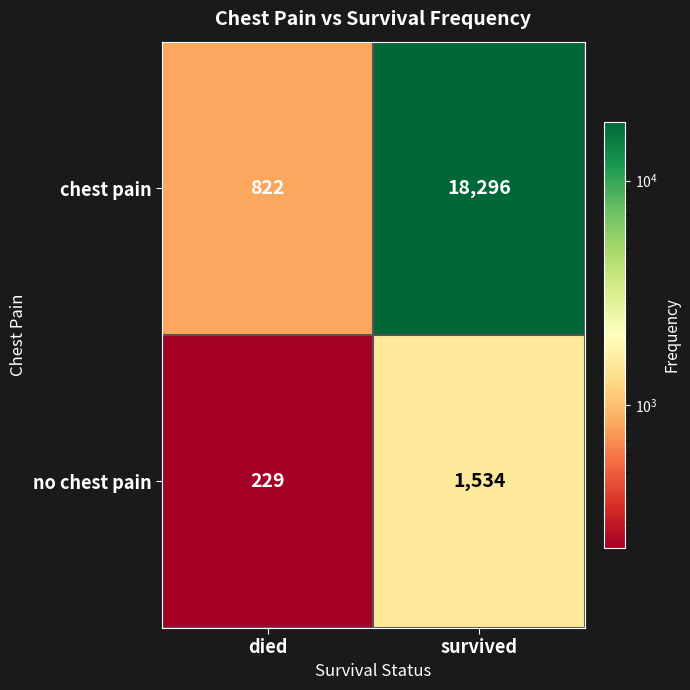

What is the difference between the chest pain values at died and survived?

17474